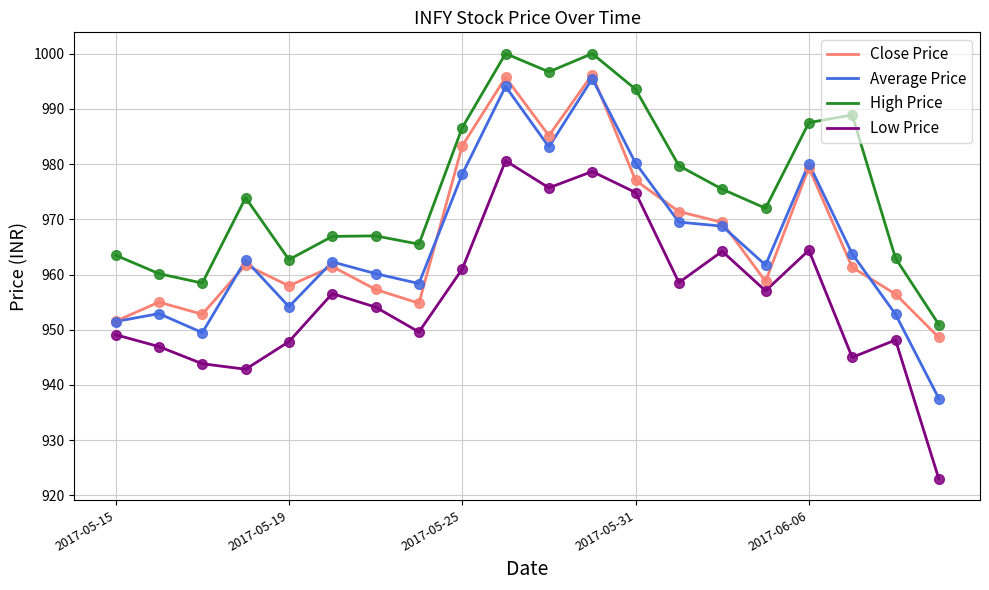

Which series has the largest total across all categories?

High Price